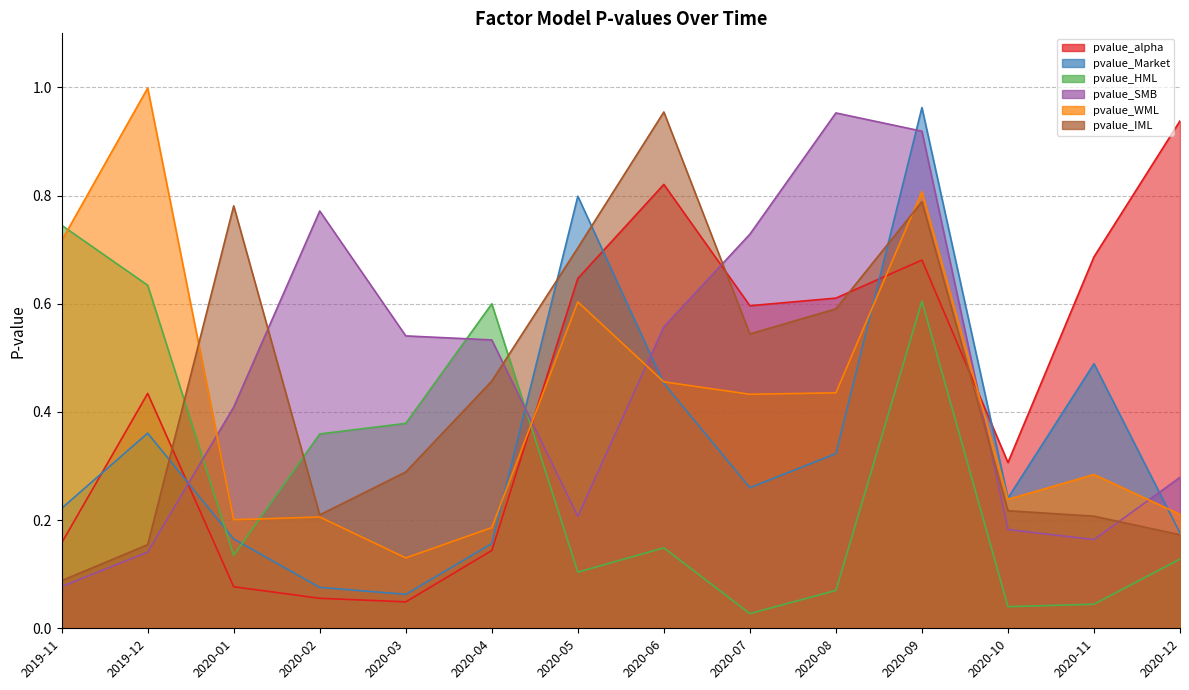

How many intersections are there between pvalue_IML and pvalue_alpha?

4